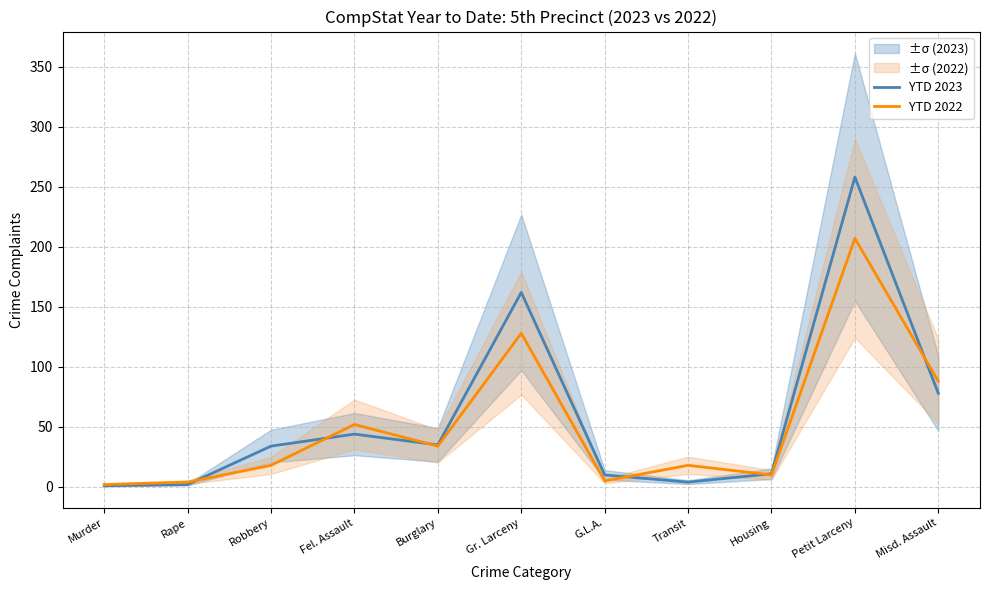

At how many categories does at least one series exceed 158?

2